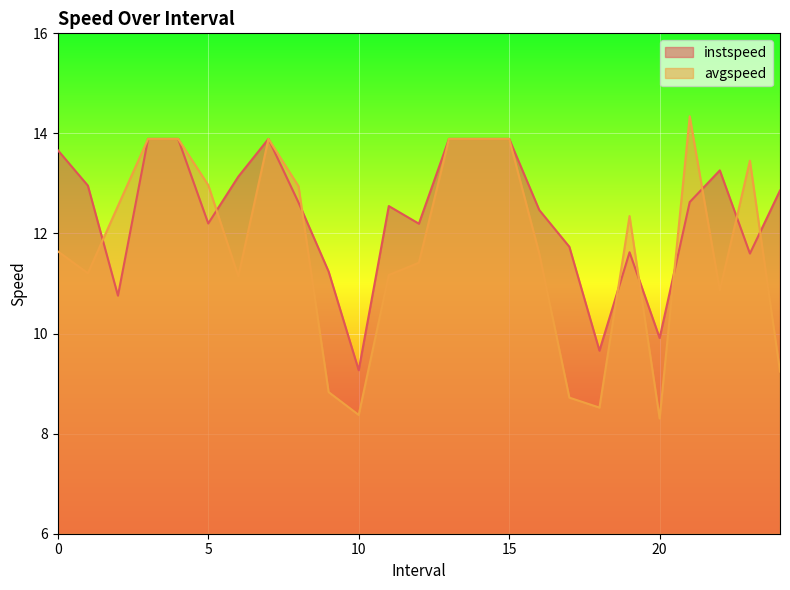

Between 6.0 and 19.0, which series saw the biggest shift?

instspeed